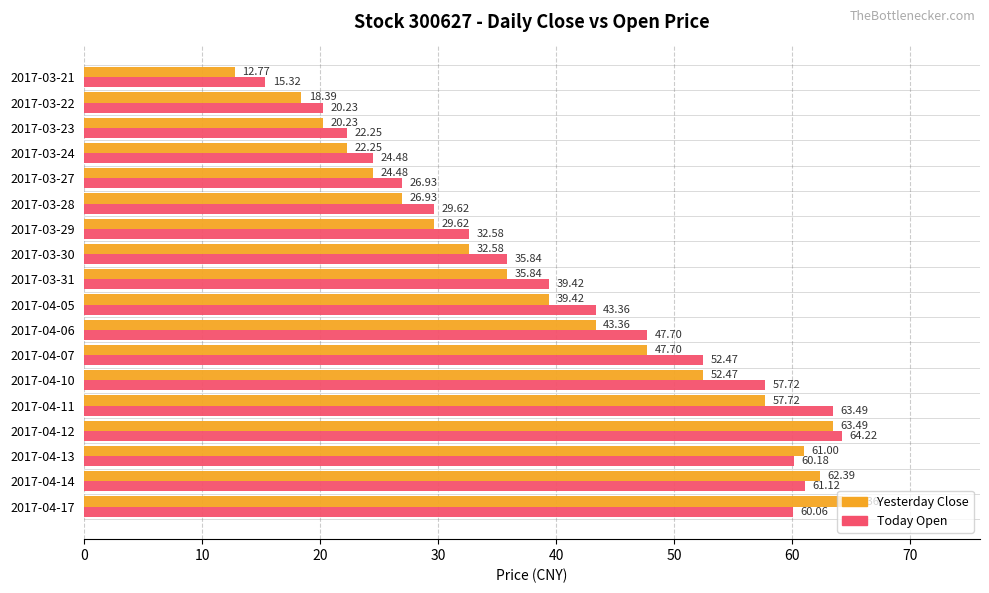

Which category has the highest value in the Yesterday Close series?

2017-04-17